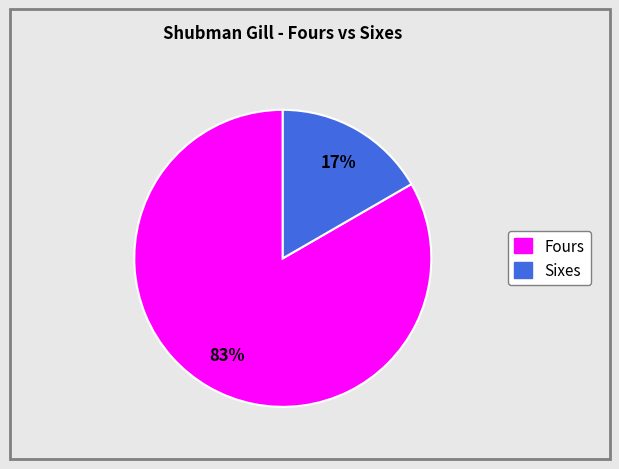

Does any single category account for the majority?

Yes